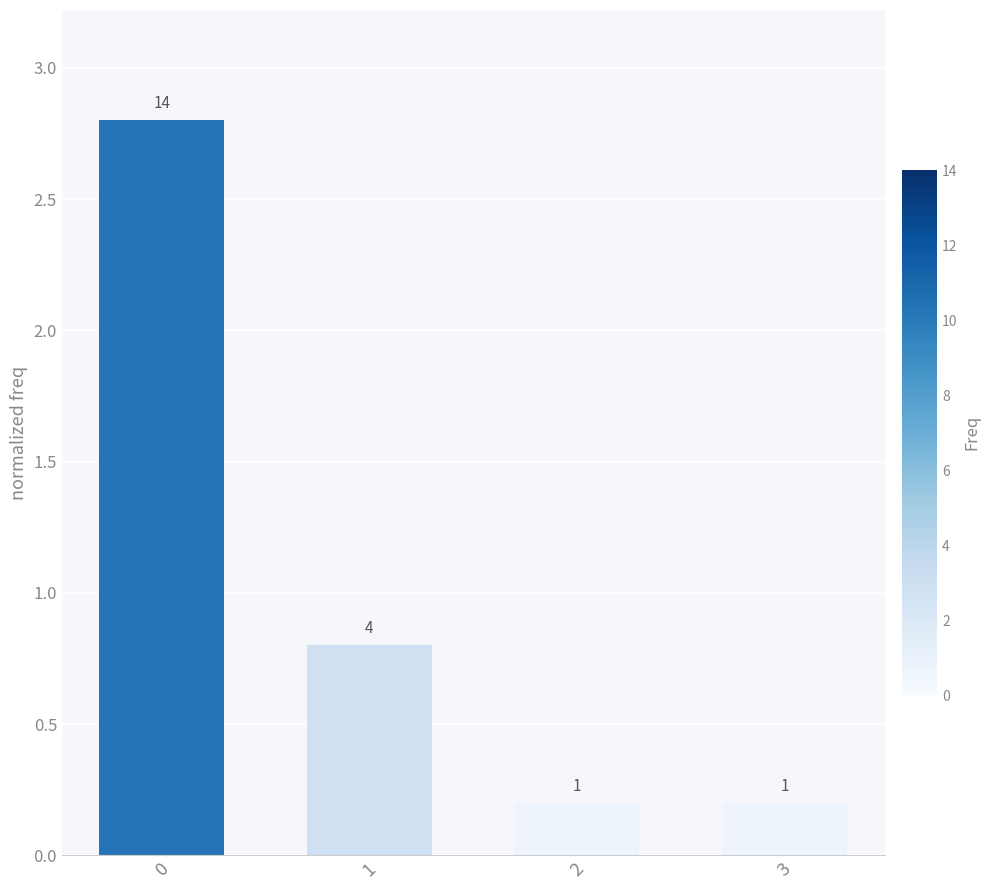

At which category does the chart reach its minimum across all series?

2